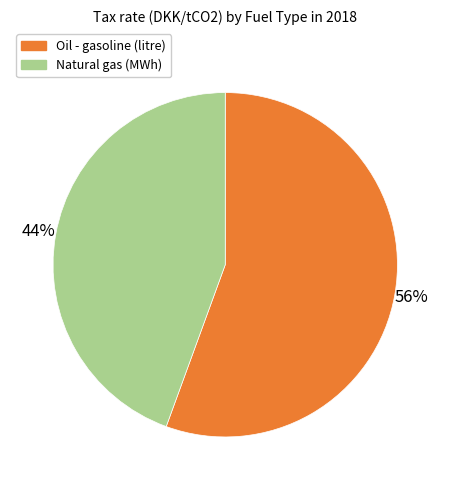

Which category accounts for the majority?

Oil - gasoline (litre)